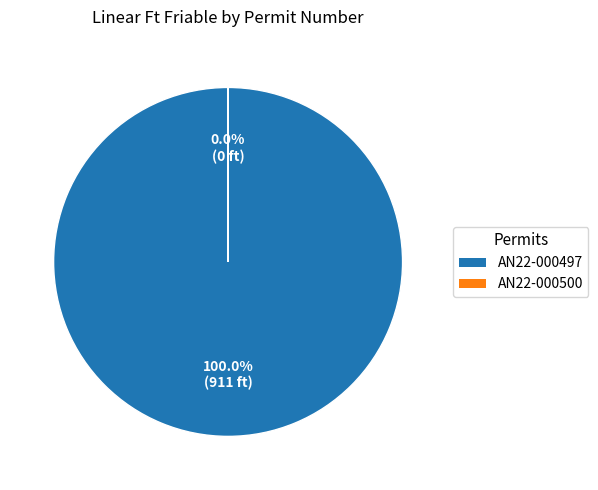

Which category has the smallest portion of the pie?

AN22-000500